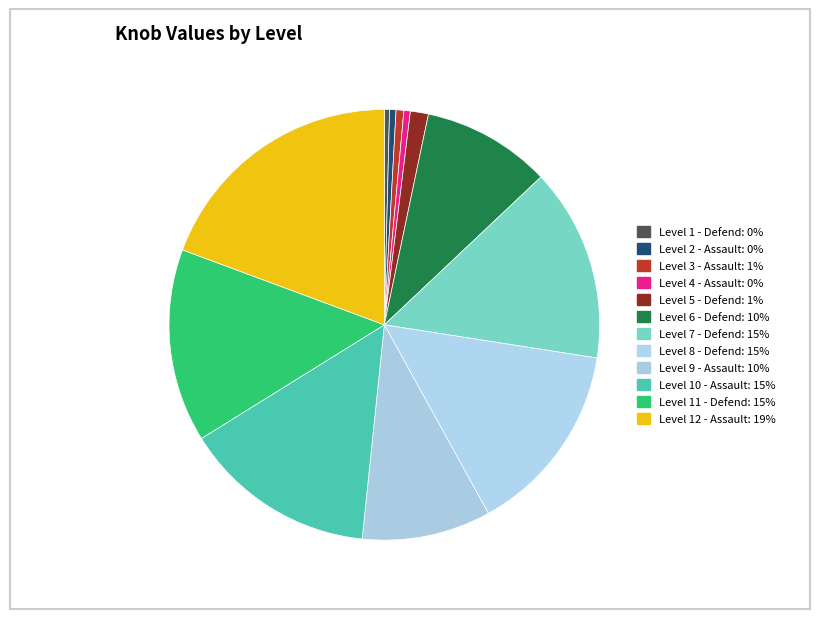

Combined, what portion of the pie is Level 10 - Assault and Level 6 - Defend?

24.2%